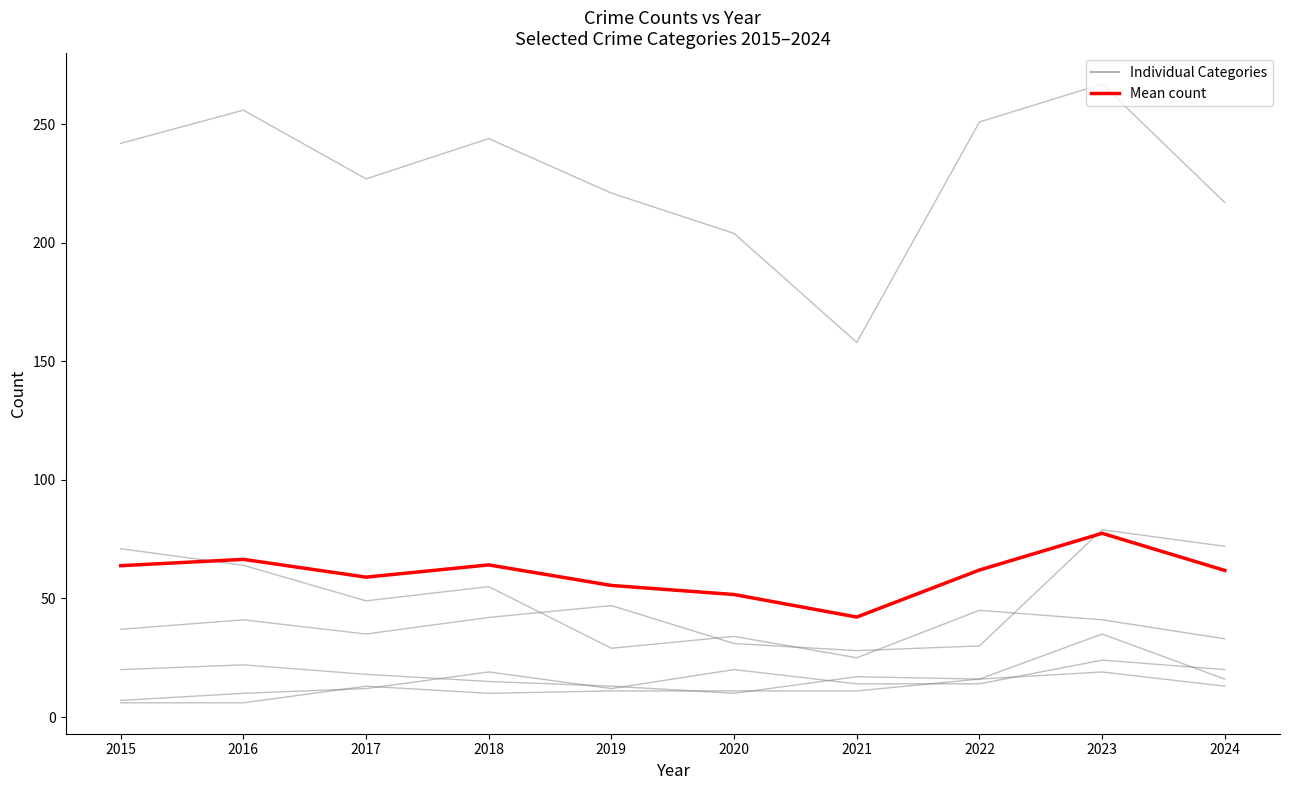

Is the value of Individual Categories at 2015 greater than the value of Mean count at 2020?

No